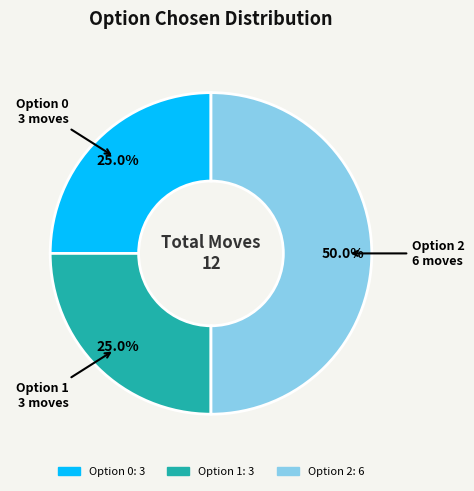

What is the largest slice in the pie chart?

Option 2